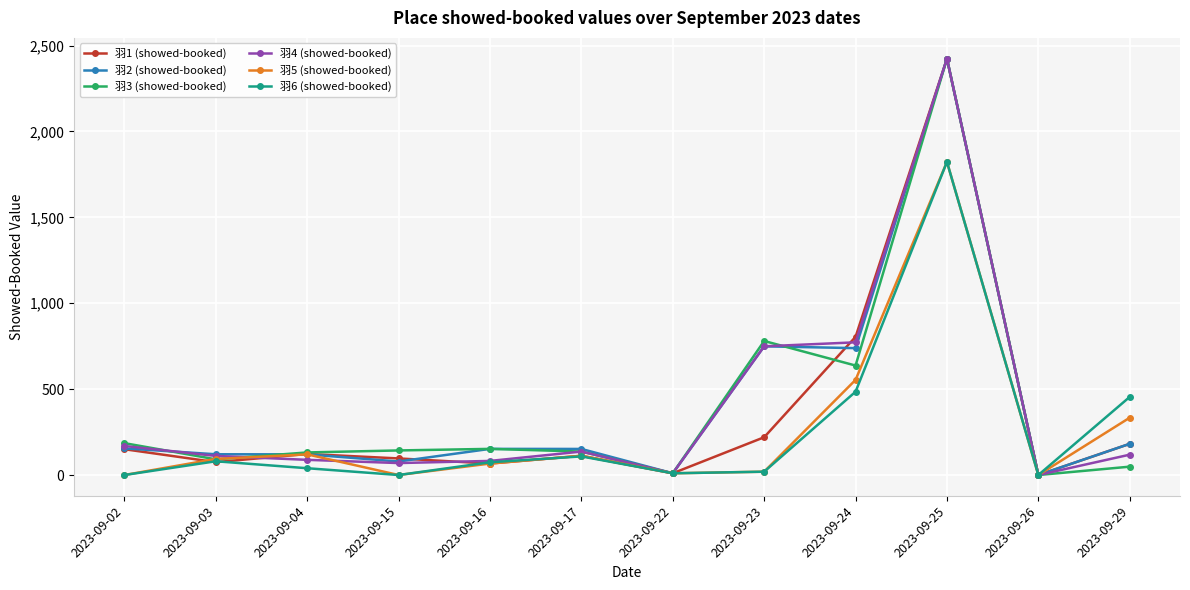

What is the spread (max minus min) of values at 2023-09-02?

185.6